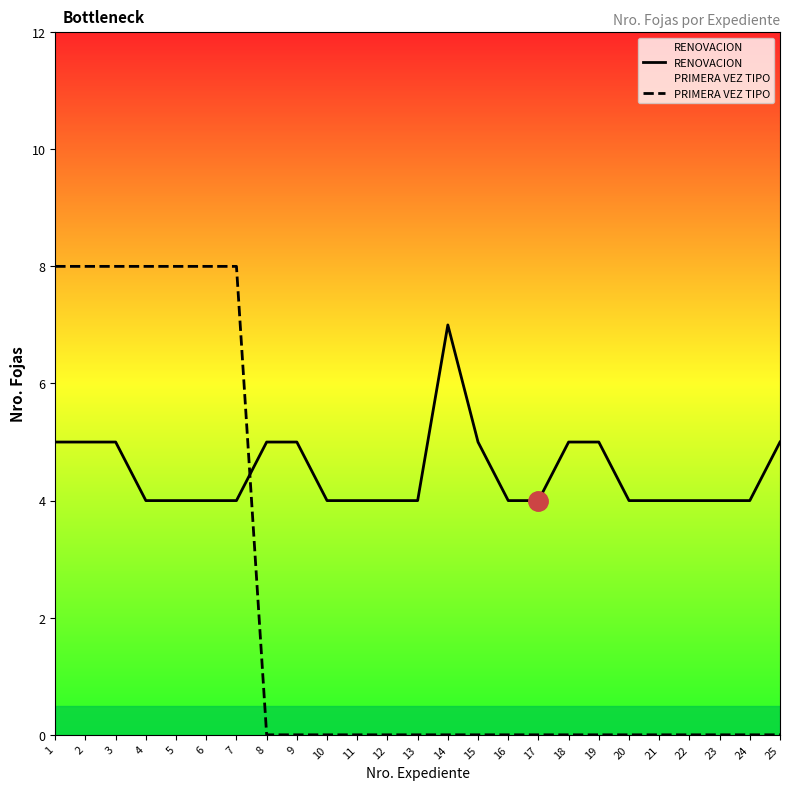

What is the difference between the maximum and minimum values in the RENOVACION series?

3